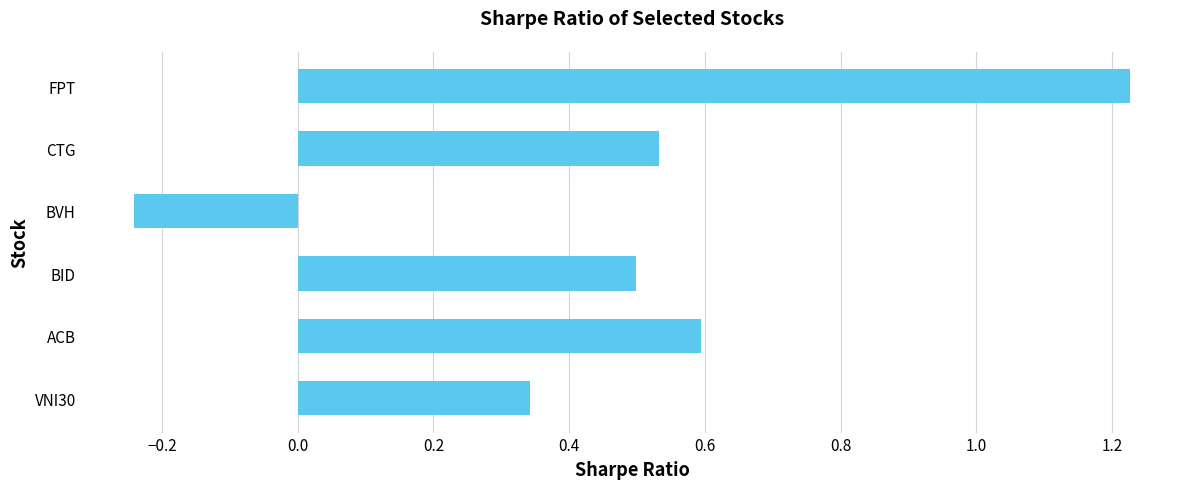

At which label is the value closest to 0?

BVH